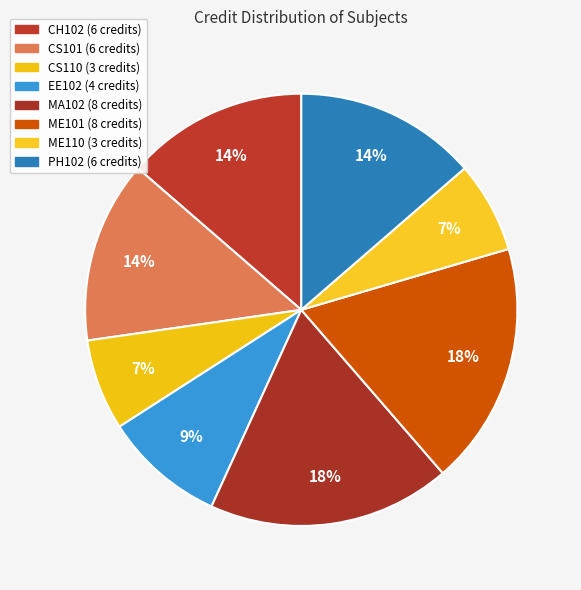

To the nearest percent, what percentage of the pie is CS101?

14%